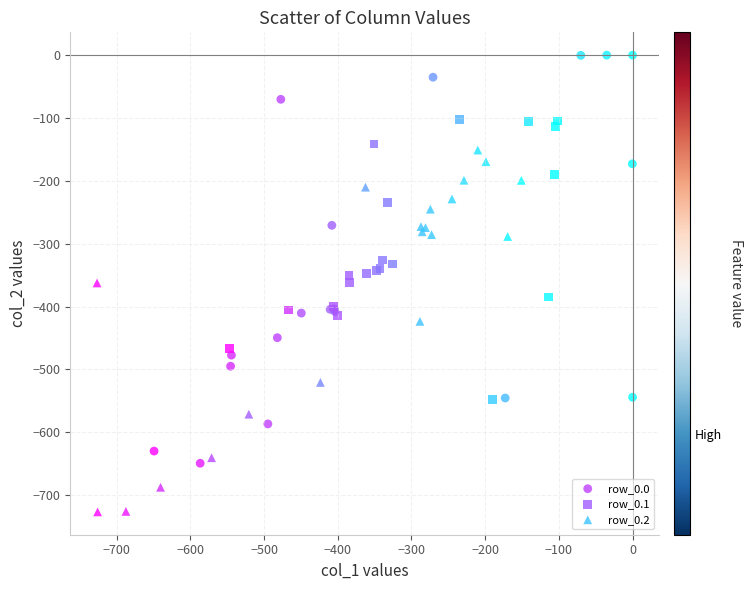

Which series reaches the minimum Y coordinate?

row_0.2